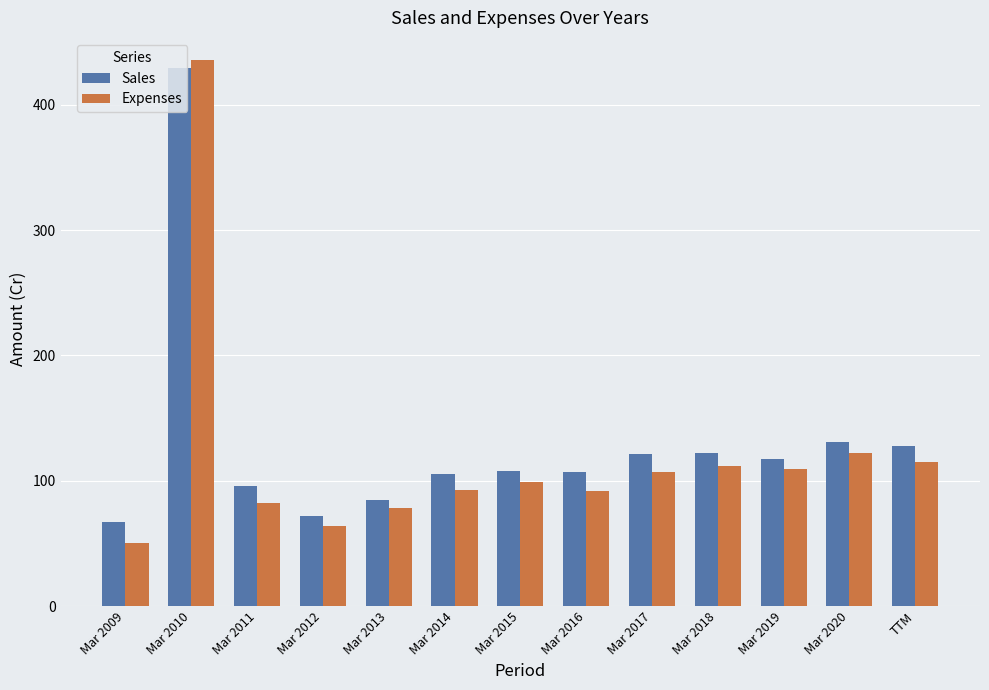

Which series has the widest spread of values?

Expenses